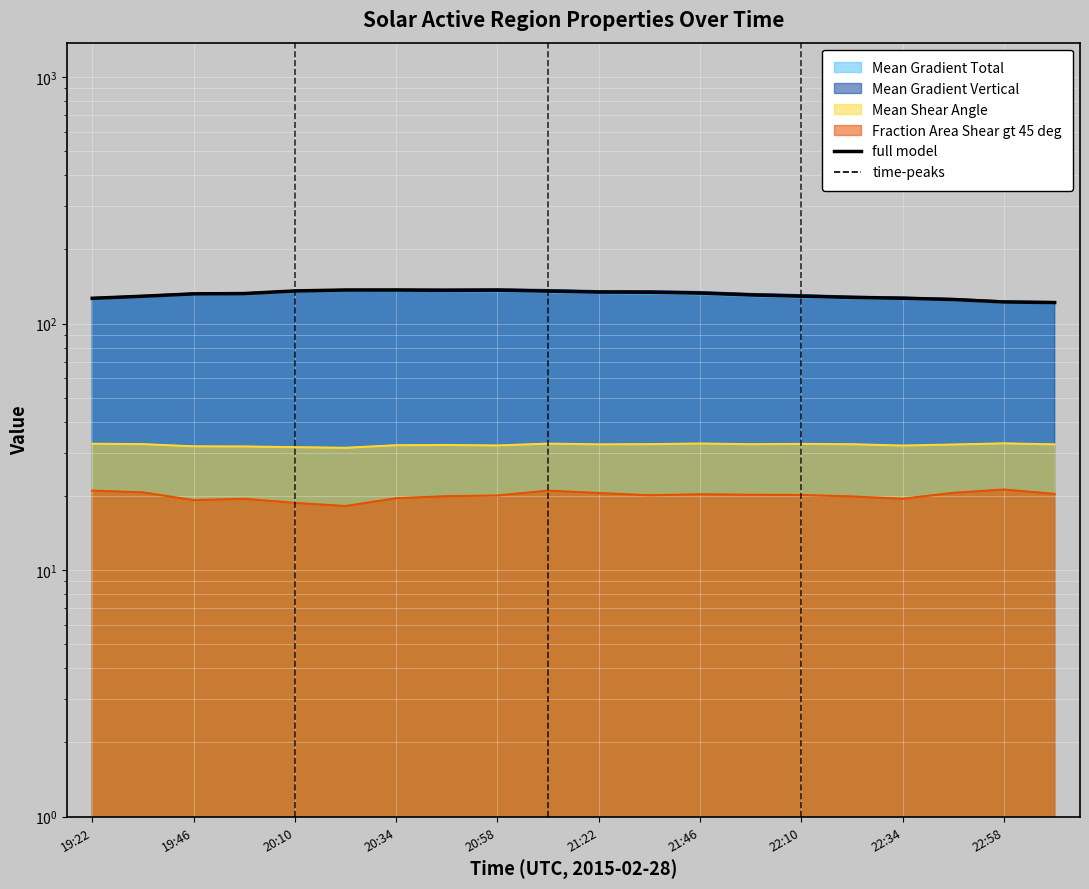

What is the value of the Mean Shear Angle point at the 7th from the left?

32.1